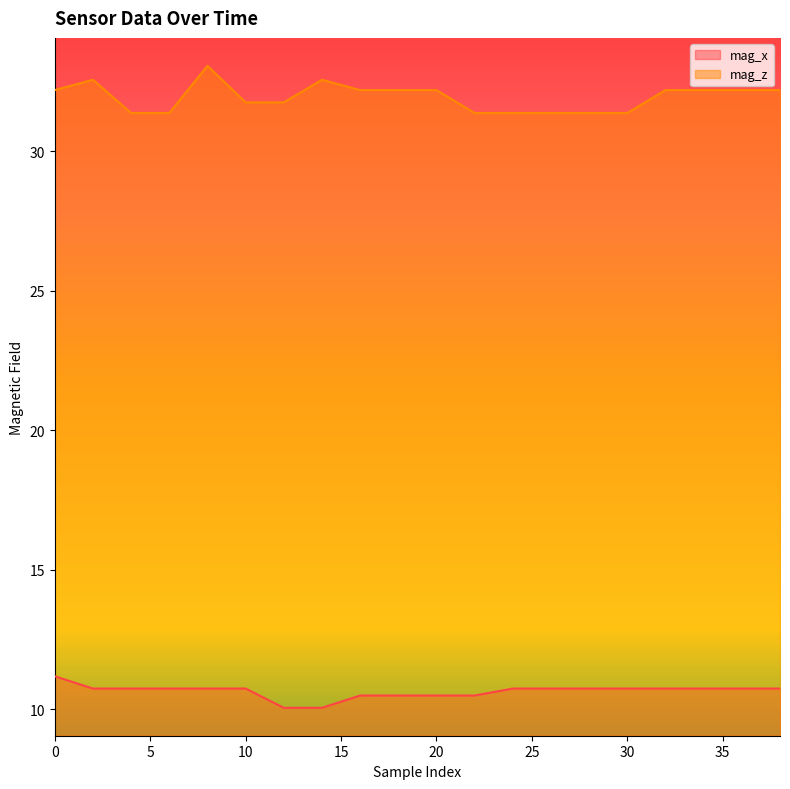

At how many categories does at least one series exceed 19?

20